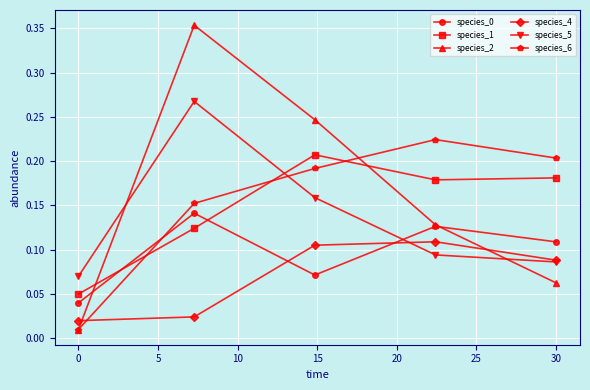

Which series has the widest spread of values?

species_2